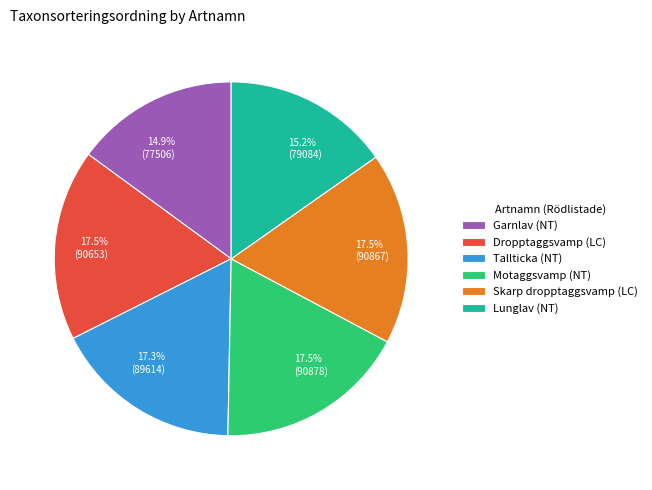

Is Garnlav (NT) the majority of the pie?

No